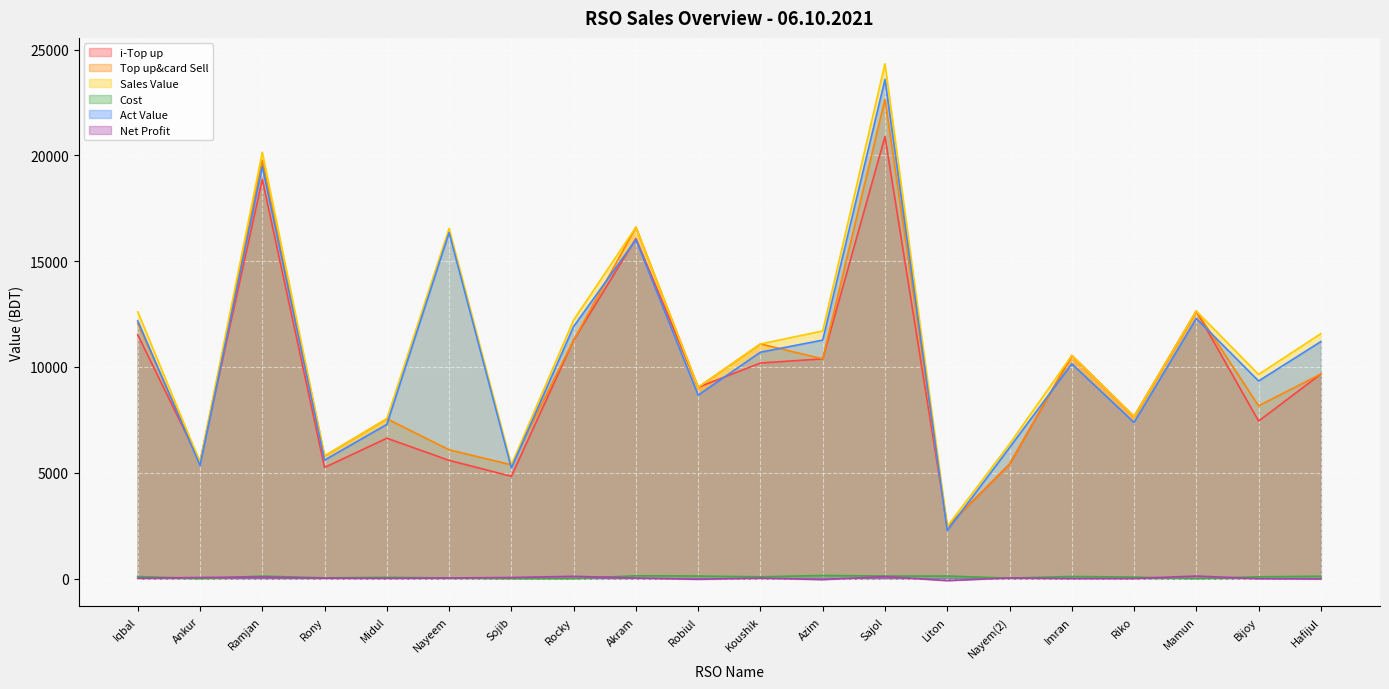

At which category is the sum across all series the highest?

Sajol